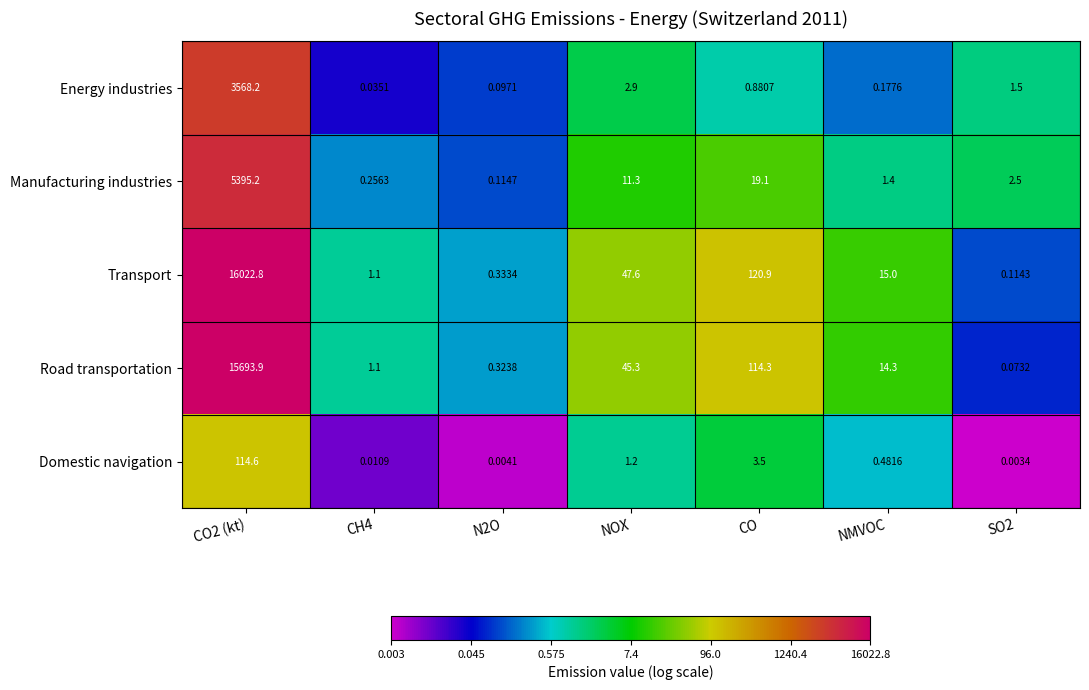

How many data points does each series have?

7